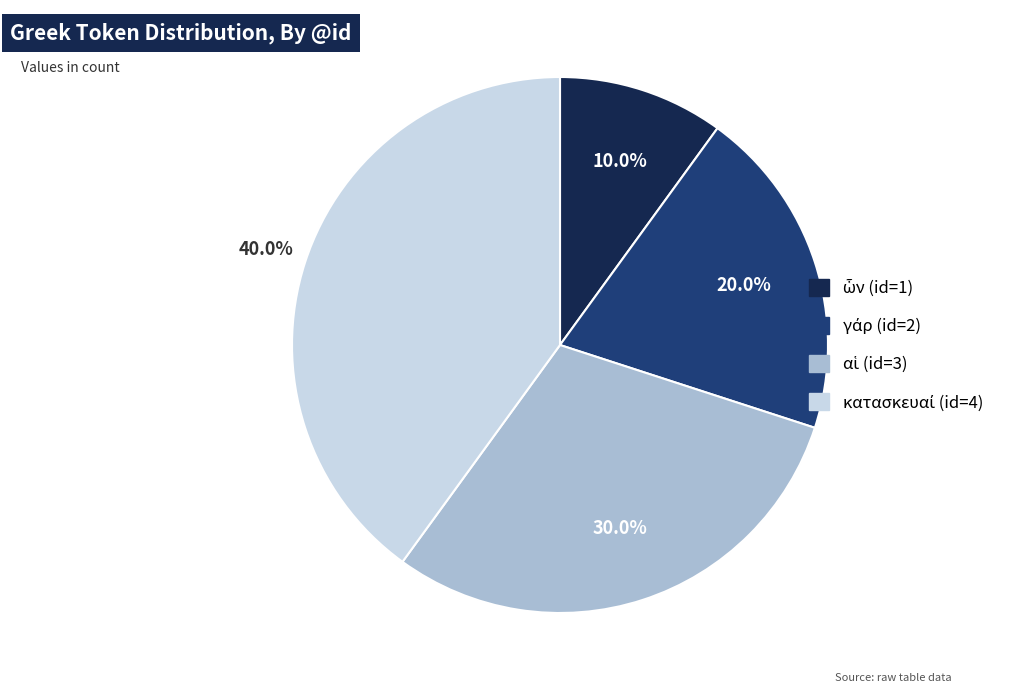

Is there a majority slice in this chart?

No